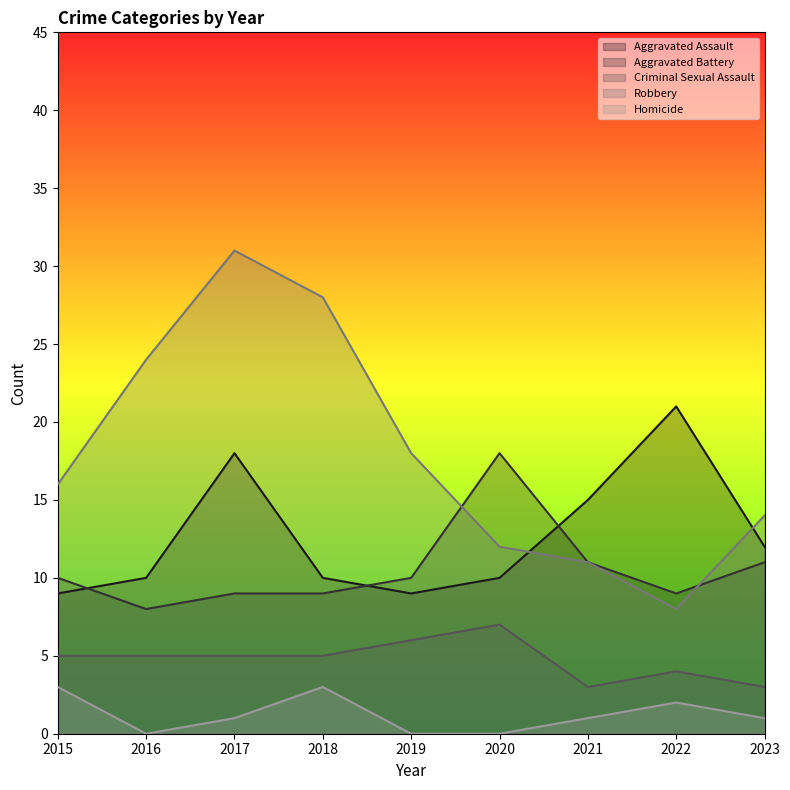

How many distinct data groups are displayed?

5